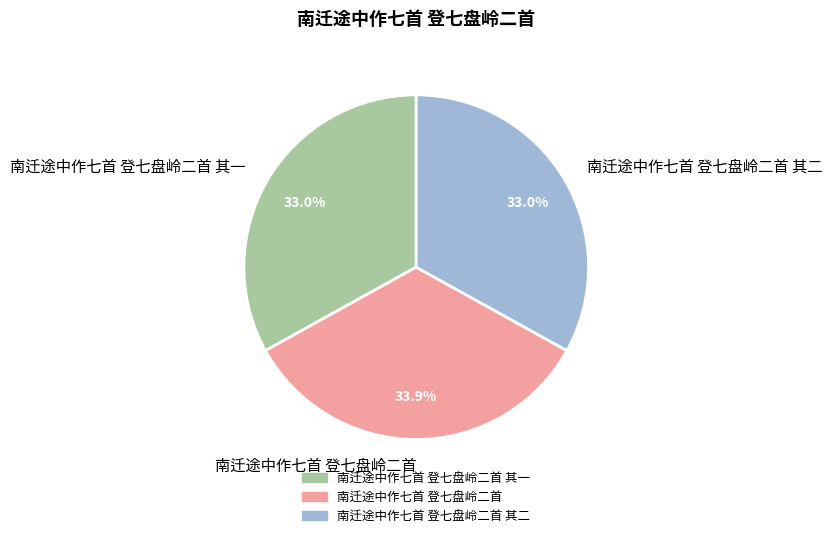

To the nearest percent, what is the difference between the 南迁途中作七首 登七盘岭二首 and 南迁途中作七首 登七盘岭二首 其二 slice percentages?

1%